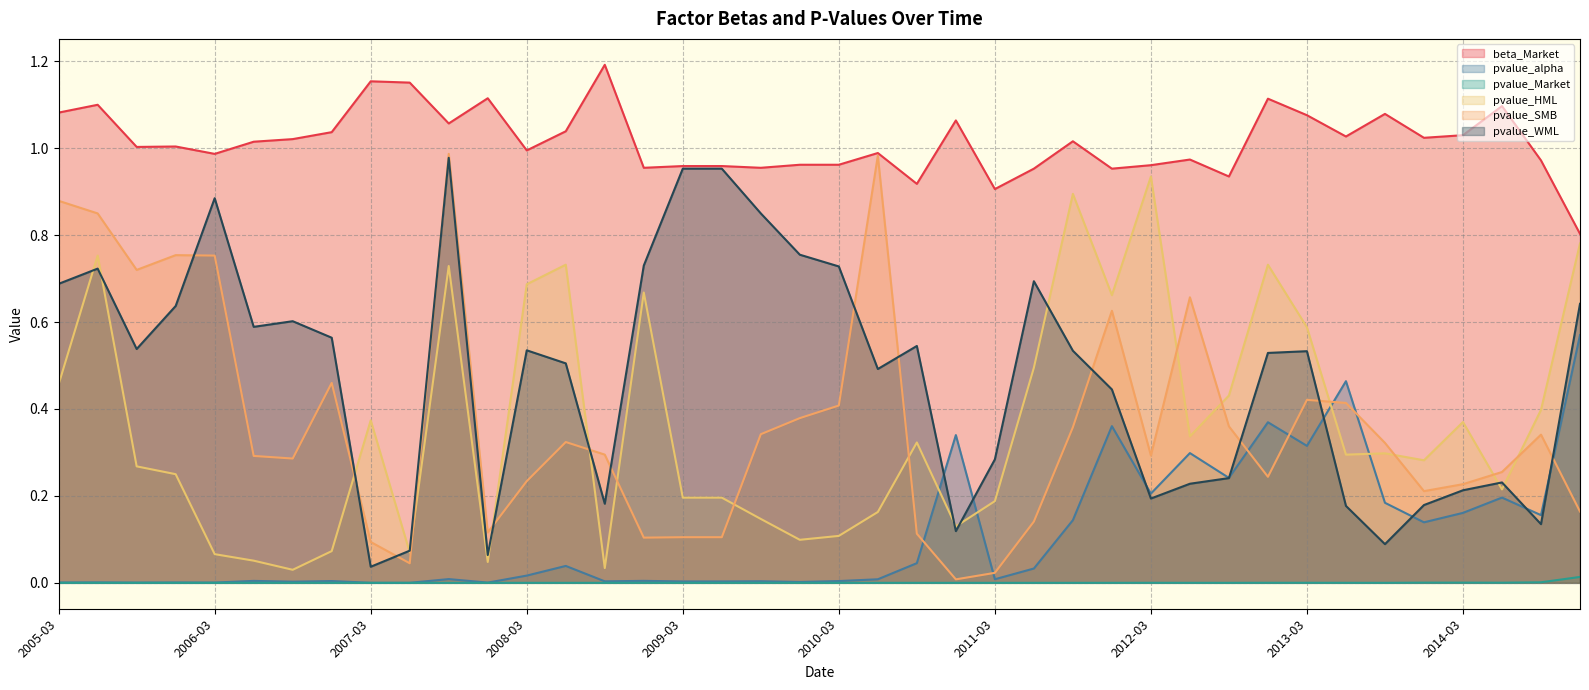

Reading left to right, extract all data points from this chart.

beta_Market: 2005-03=1.1	2005-06=1.1	2005-09=1.0	2005-12=1.0	2006-03=1.0	2006-06=1.0	2006-09=1.0	2006-12=1.0	2007-03=1.2	2007-06=1.2	2007-09=1.1	2007-12=1.1	2008-03=1.0	2008-06=1.0	2008-09=1.2	2008-12=1.0	2009-03=1.0	2009-06=1.0	2009-09=1.0	2009-12=1.0	2010-03=1.0	2010-06=1.0	2010-09=0.9	2010-12=1.1	2011-03=0.9	2011-06=1.0	2011-09=1.0	2011-12=1.0	2012-03=1.0	2012-06=1.0	2012-09=0.9	2012-12=1.1	2013-03=1.1	2013-06=1.0	2013-09=1.1	2013-12=1.0	2014-03=1.0	2014-06=1.1	2014-09=1.0	2014-12=0.8
pvalue_alpha: 2005-03=0.0	2005-06=0.0	2005-09=0.0	2005-12=0.0	2006-03=0.0	2006-06=0.0	2006-09=0.0	2006-12=0.0	2007-03=0.0	2007-06=0.0	2007-09=0.0	2007-12=0.0	2008-03=0.0	2008-06=0.0	2008-09=0.0	2008-12=0.0	2009-03=0.0	2009-06=0.0	2009-09=0.0	2009-12=0.0	2010-03=0.0	2010-06=0.0	2010-09=0.0	2010-12=0.3	2011-03=0.0	2011-06=0.0	2011-09=0.1	2011-12=0.4	2012-03=0.2	2012-06=0.3	2012-09=0.2	2012-12=0.4	2013-03=0.3	2013-06=0.5	2013-09=0.2	2013-12=0.1	2014-03=0.2	2014-06=0.2	2014-09=0.2	2014-12=0.6
pvalue_Market: 2005-03=0.0	2005-06=0.0	2005-09=0.0	2005-12=0.0	2006-03=0.0	2006-06=0.0	2006-09=0.0	2006-12=0.0	2007-03=0.0	2007-06=0.0	2007-09=0.0	2007-12=0.0	2008-03=0.0	2008-06=0.0	2008-09=0.0	2008-12=0.0	2009-03=0.0	2009-06=0.0	2009-09=0.0	2009-12=0.0	2010-03=0.0	2010-06=0.0	2010-09=0.0	2010-12=0.0	2011-03=0.0	2011-06=0.0	2011-09=0.0	2011-12=0.0	2012-03=0.0	2012-06=0.0	2012-09=0.0	2012-12=0.0	2013-03=0.0	2013-06=0.0	2013-09=0.0	2013-12=0.0	2014-03=0.0	2014-06=0.0	2014-09=0.0	2014-12=0.0
pvalue_HML: 2005-03=0.5	2005-06=0.8	2005-09=0.3	2005-12=0.2	2006-03=0.1	2006-06=0.1	2006-09=0.0	2006-12=0.1	2007-03=0.4	2007-06=0.1	2007-09=0.7	2007-12=0.0	2008-03=0.7	2008-06=0.7	2008-09=0.0	2008-12=0.7	2009-03=0.2	2009-06=0.2	2009-09=0.1	2009-12=0.1	2010-03=0.1	2010-06=0.2	2010-09=0.3	2010-12=0.1	2011-03=0.2	2011-06=0.5	2011-09=0.9	2011-12=0.7	2012-03=0.9	2012-06=0.3	2012-09=0.4	2012-12=0.7	2013-03=0.6	2013-06=0.3	2013-09=0.3	2013-12=0.3	2014-03=0.4	2014-06=0.2	2014-09=0.4	2014-12=0.8
pvalue_SMB: 2005-03=0.9	2005-06=0.8	2005-09=0.7	2005-12=0.8	2006-03=0.8	2006-06=0.3	2006-09=0.3	2006-12=0.5	2007-03=0.1	2007-06=0.0	2007-09=1.0	2007-12=0.1	2008-03=0.2	2008-06=0.3	2008-09=0.3	2008-12=0.1	2009-03=0.1	2009-06=0.1	2009-09=0.3	2009-12=0.4	2010-03=0.4	2010-06=1.0	2010-09=0.1	2010-12=0.0	2011-03=0.0	2011-06=0.1	2011-09=0.4	2011-12=0.6	2012-03=0.3	2012-06=0.7	2012-09=0.4	2012-12=0.2	2013-03=0.4	2013-06=0.4	2013-09=0.3	2013-12=0.2	2014-03=0.2	2014-06=0.3	2014-09=0.3	2014-12=0.2
pvalue_WML: 2005-03=0.7	2005-06=0.7	2005-09=0.5	2005-12=0.6	2006-03=0.9	2006-06=0.6	2006-09=0.6	2006-12=0.6	2007-03=0.0	2007-06=0.1	2007-09=1.0	2007-12=0.1	2008-03=0.5	2008-06=0.5	2008-09=0.2	2008-12=0.7	2009-03=1.0	2009-06=1.0	2009-09=0.8	2009-12=0.8	2010-03=0.7	2010-06=0.5	2010-09=0.5	2010-12=0.1	2011-03=0.3	2011-06=0.7	2011-09=0.5	2011-12=0.4	2012-03=0.2	2012-06=0.2	2012-09=0.2	2012-12=0.5	2013-03=0.5	2013-06=0.2	2013-09=0.1	2013-12=0.2	2014-03=0.2	2014-06=0.2	2014-09=0.1	2014-12=0.6